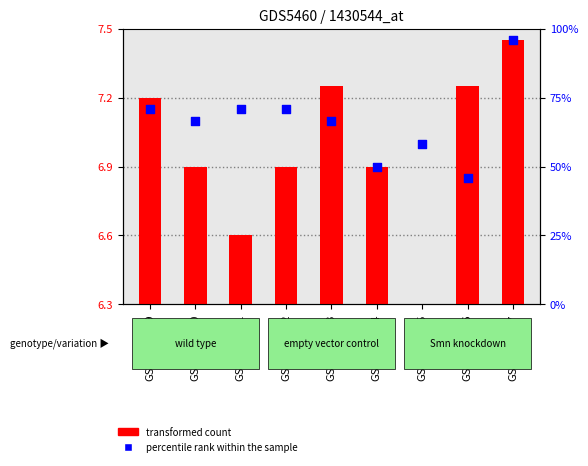

What is the change in value from GSM1438530 to GSM1438535?

-0.1